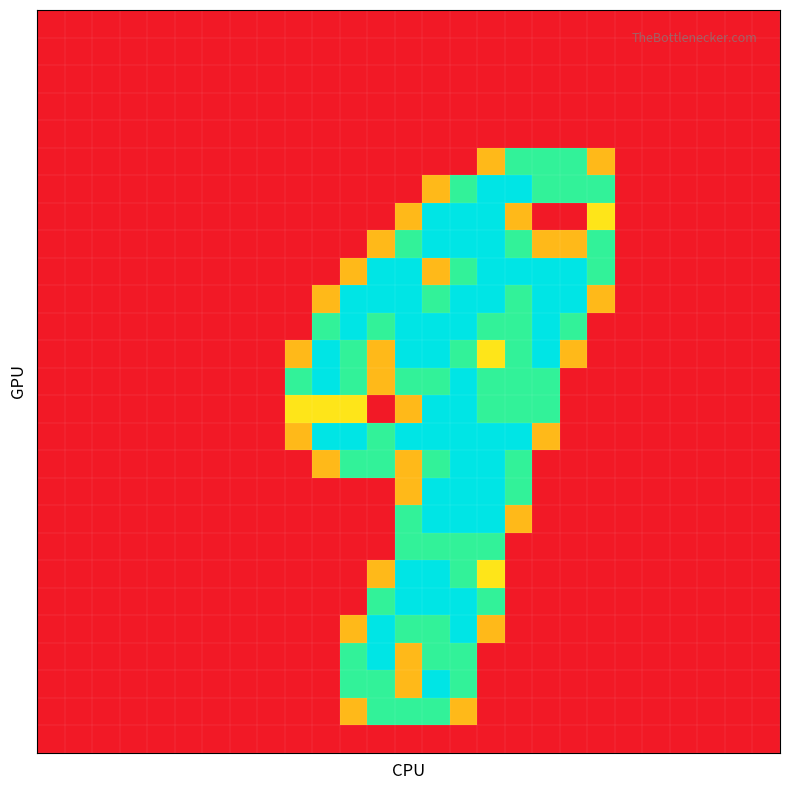

At how many categories does at least one series exceed 0?

12